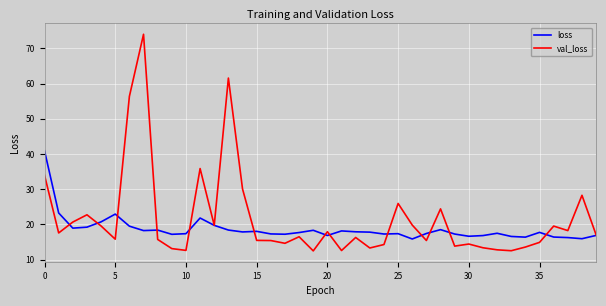

What is the highest value of the loss series?

40.9